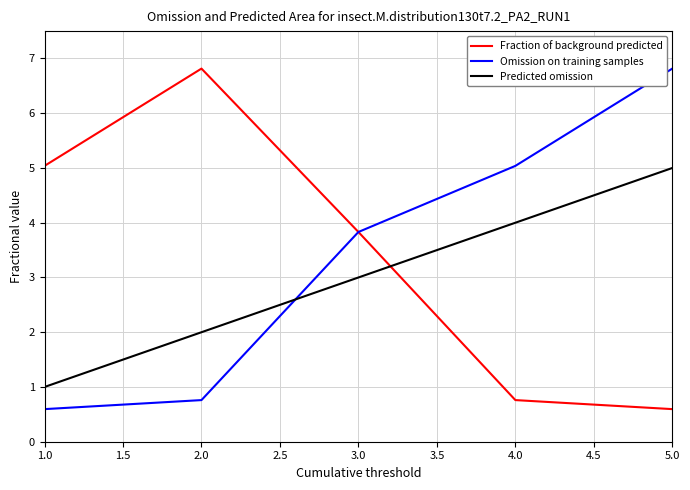

Between which two adjacent categories do Omission on training samples and Predicted omission first intersect?

2.0 and 3.0